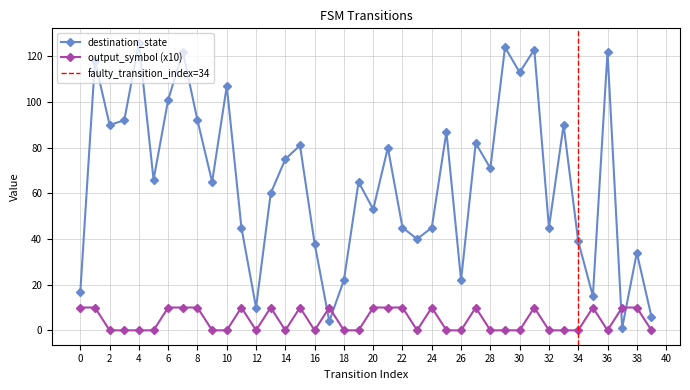

The value of destination_state at 8 is 36. True or false?

False